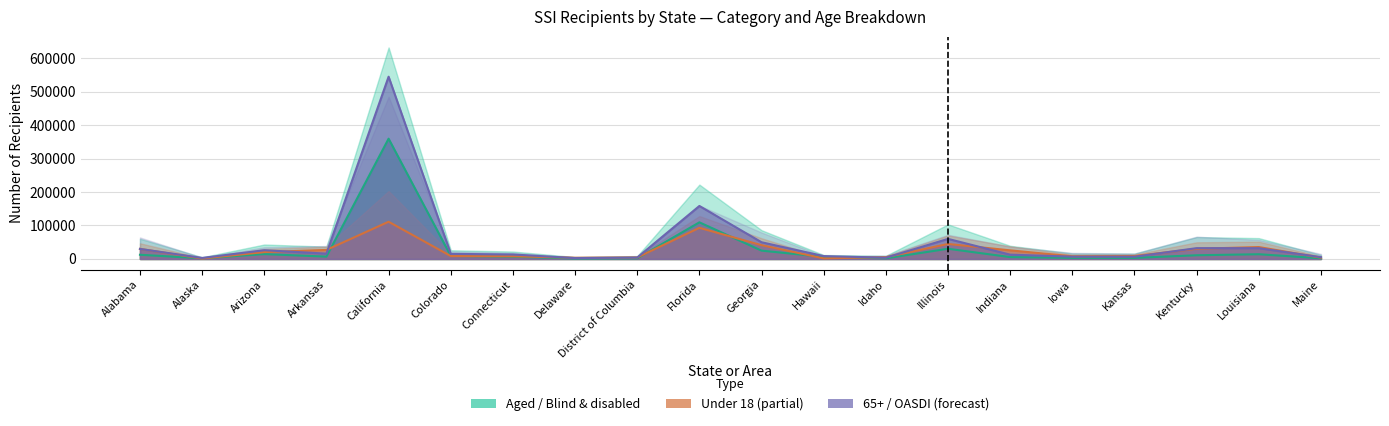

Which series ends up on top after the final intersection of 65 or older and Under 18?

65 or older